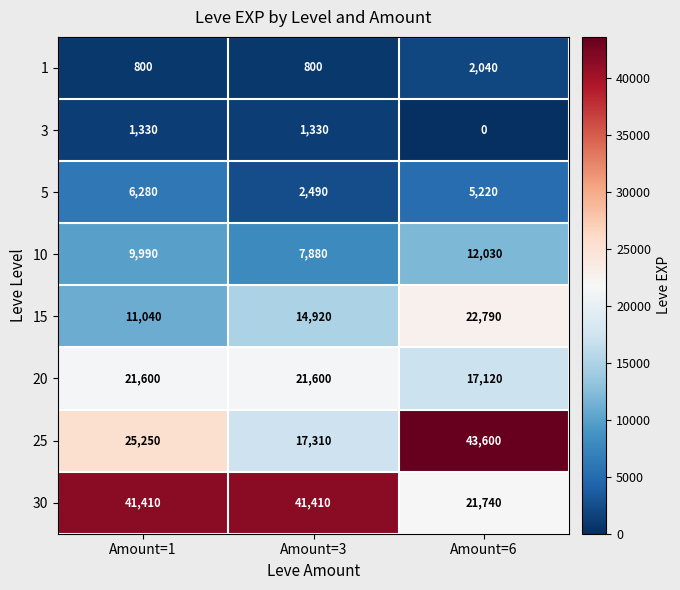

How many series are shown in this chart?

8